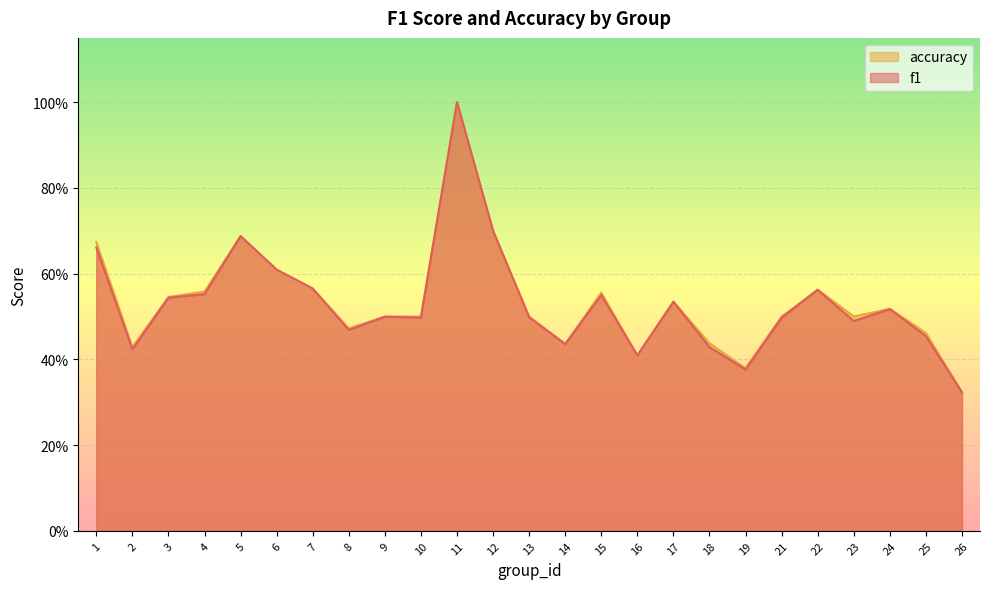

In accuracy, how many points are higher than both neighbors (excluding endpoints)?

6